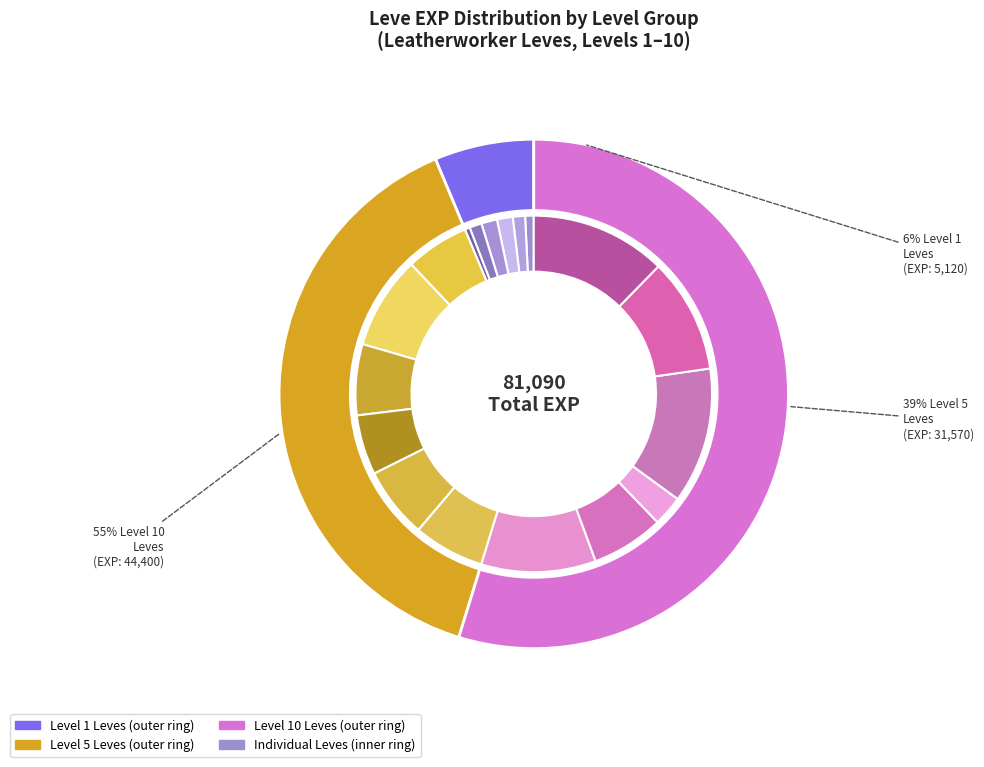

To the nearest percent, what is the average slice percentage?

6%